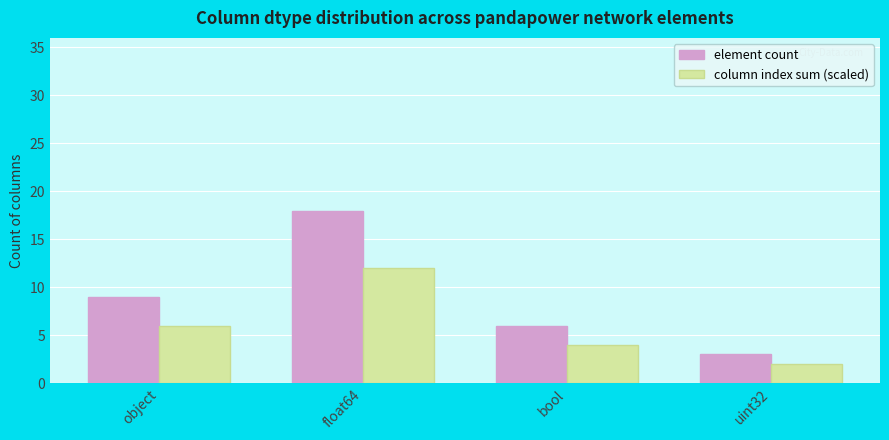

What is the label of the 1st bar from the right?

uint32